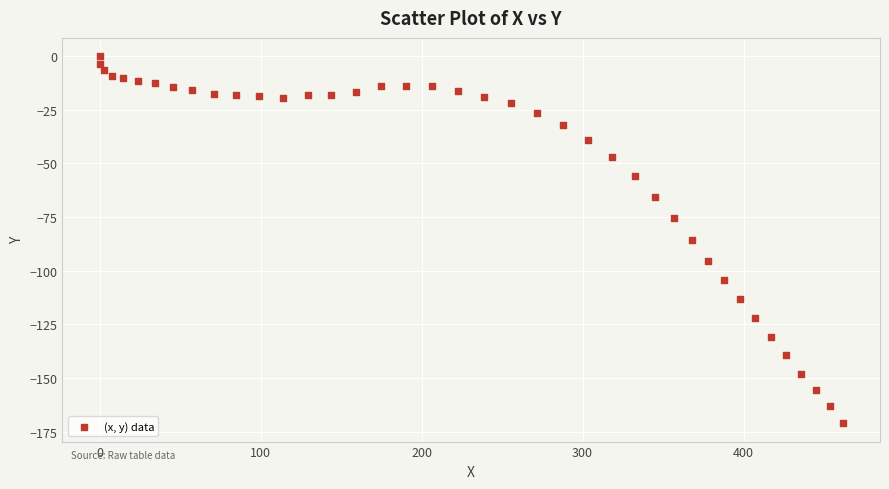

What is the range of Y values (max minus min)?

171.1